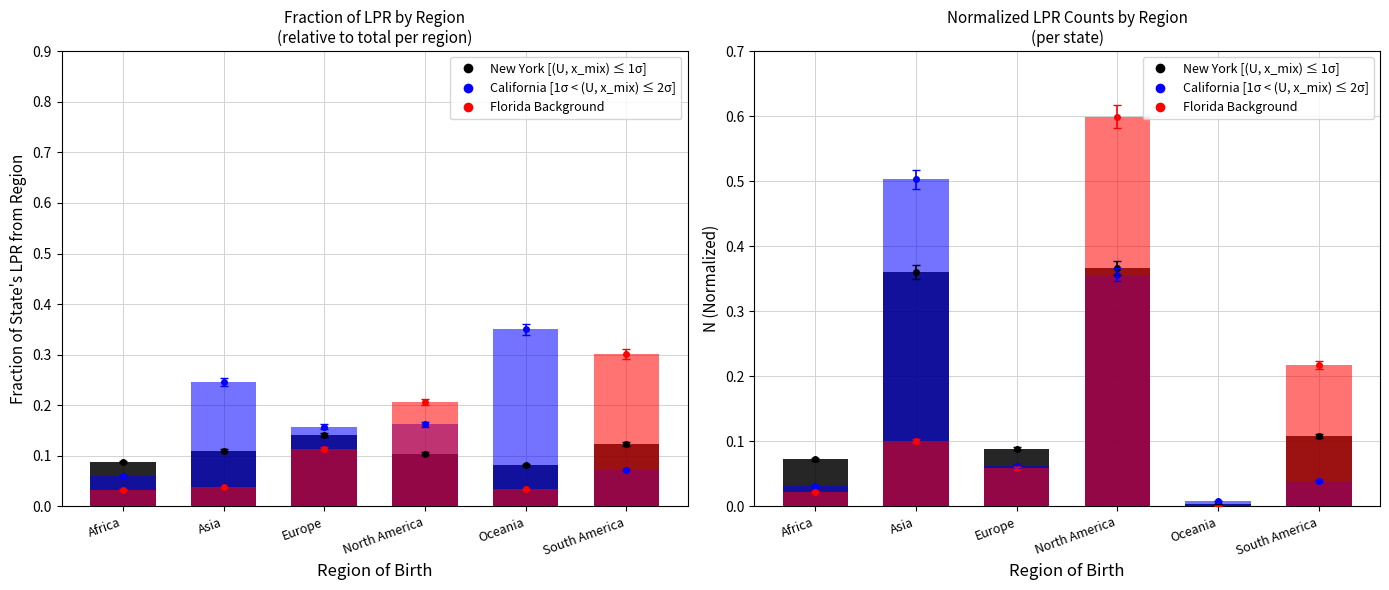

True or false: New York has a value of 0.5 at North America.

False